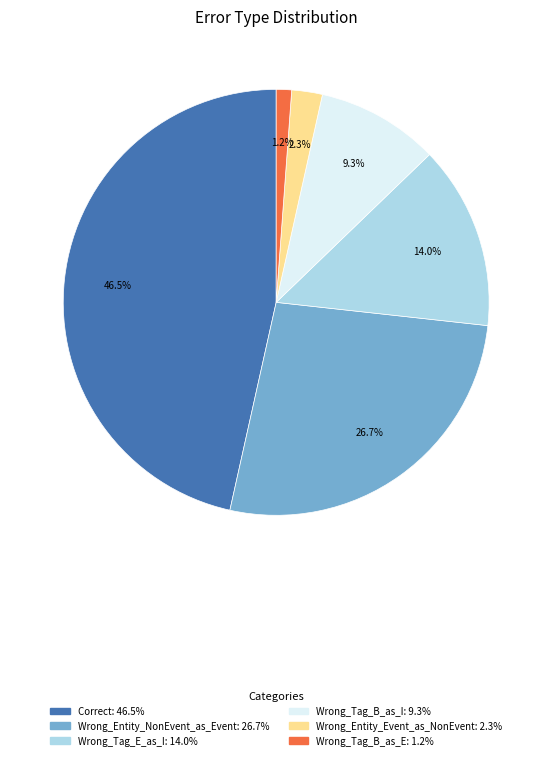

Does any single category account for the majority?

No